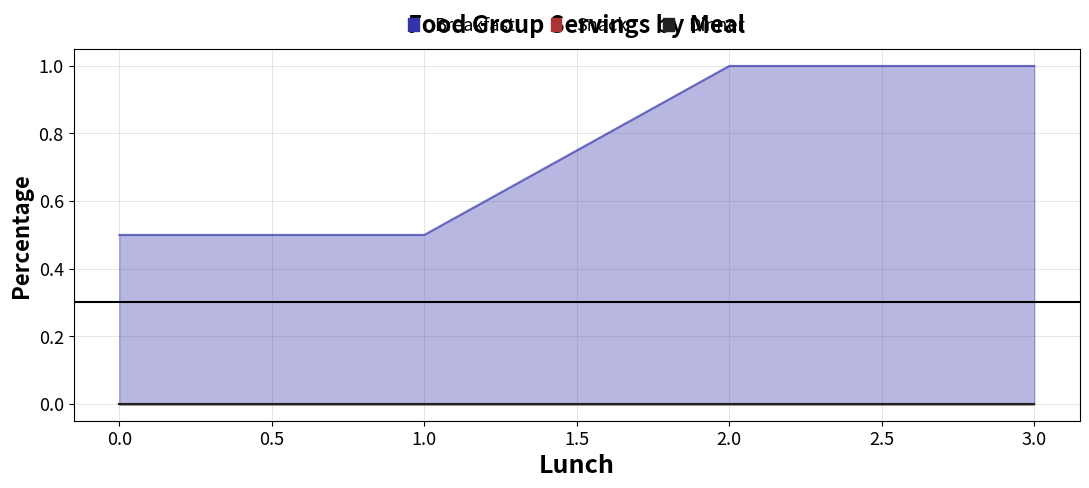

How many lines are shown in the chart?

3